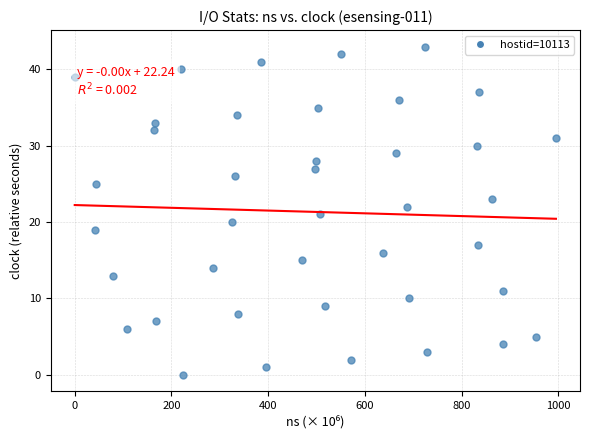

What is the range of Y values (max minus min)?

43